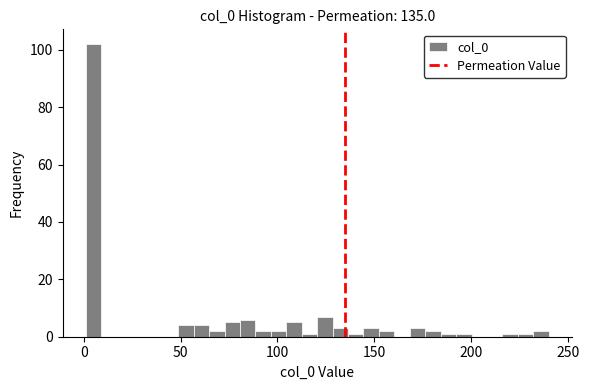

Around what value on the x-axis is the tallest bar? Give the approximate position of its centre, as read against the axis.

5